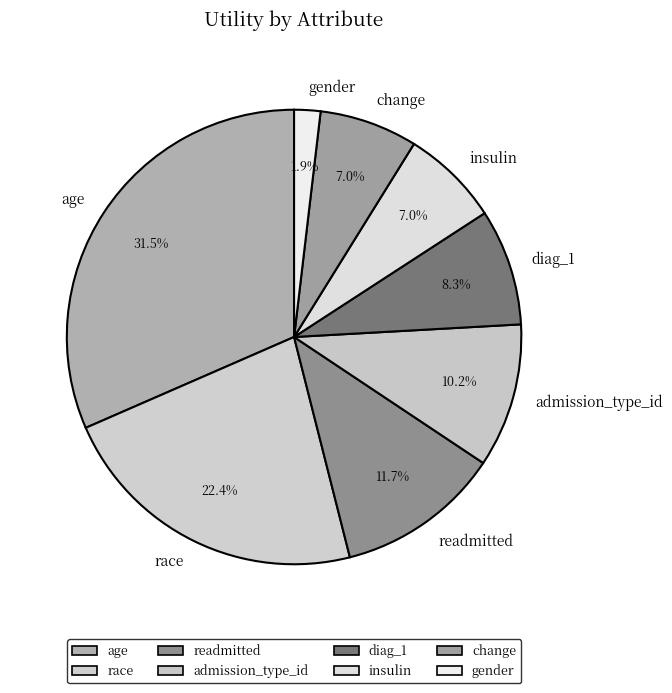

To the nearest percent, what percentage of the pie is admission_type_id?

10%